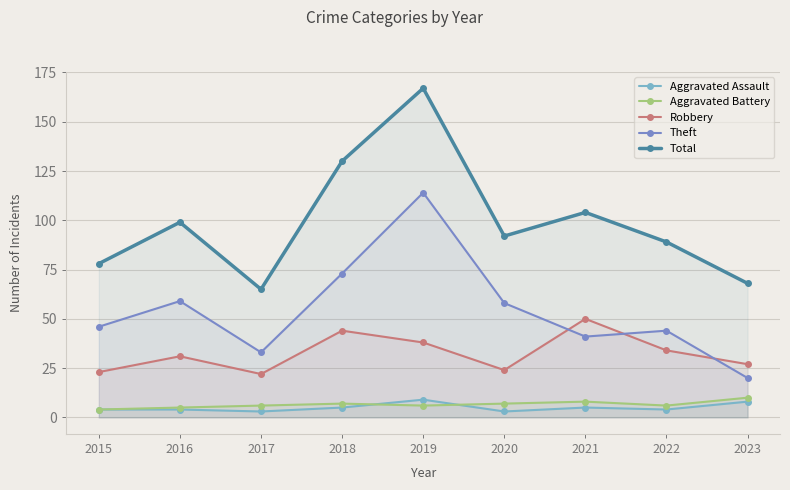

Which series has the largest total across all categories?

Total